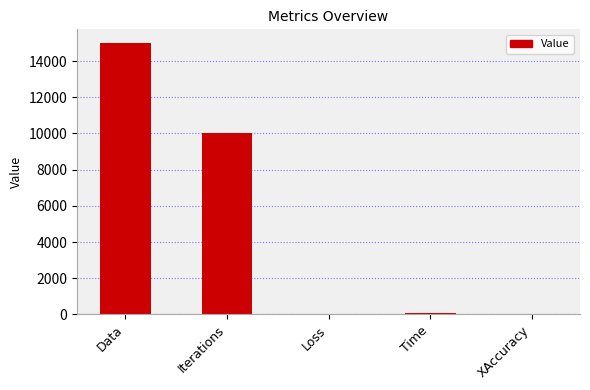

How many data points are above 66?

3